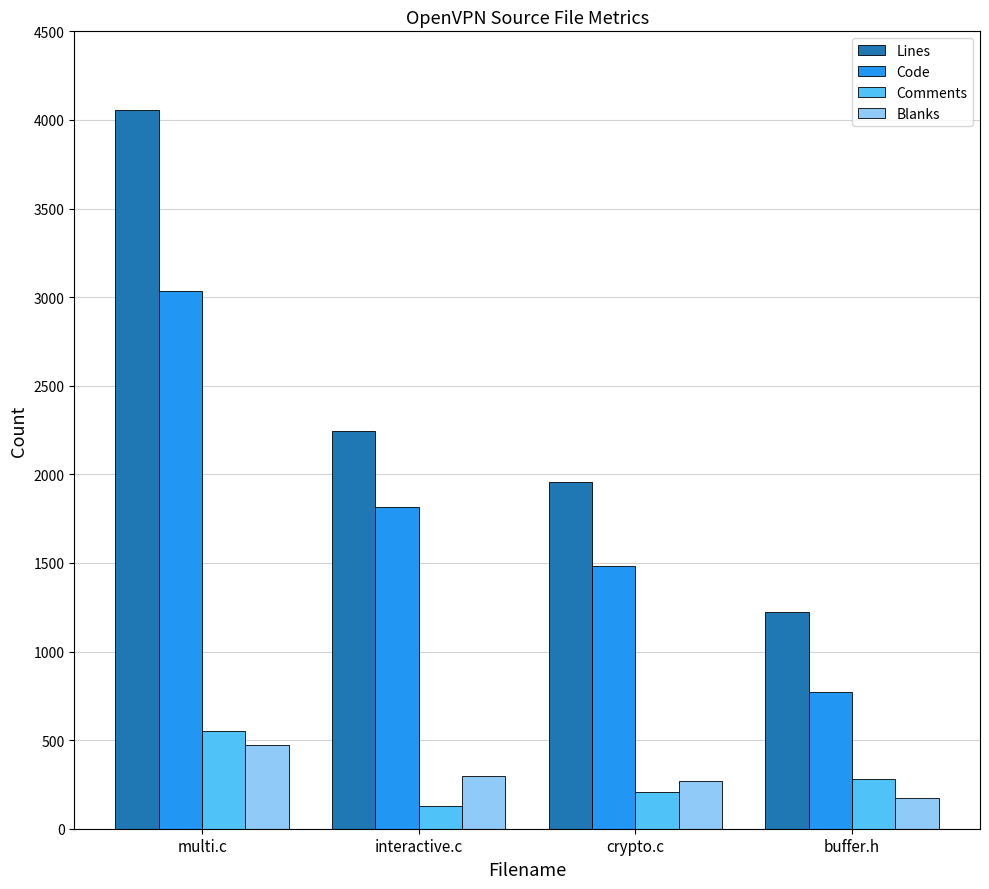

Reading left to right, list all the values displayed in this chart.

Lines: 4057	2242	1957	1222
Code: 3036	1813	1483	771
Comments: 549	131	205	278
Blanks: 472	298	269	173